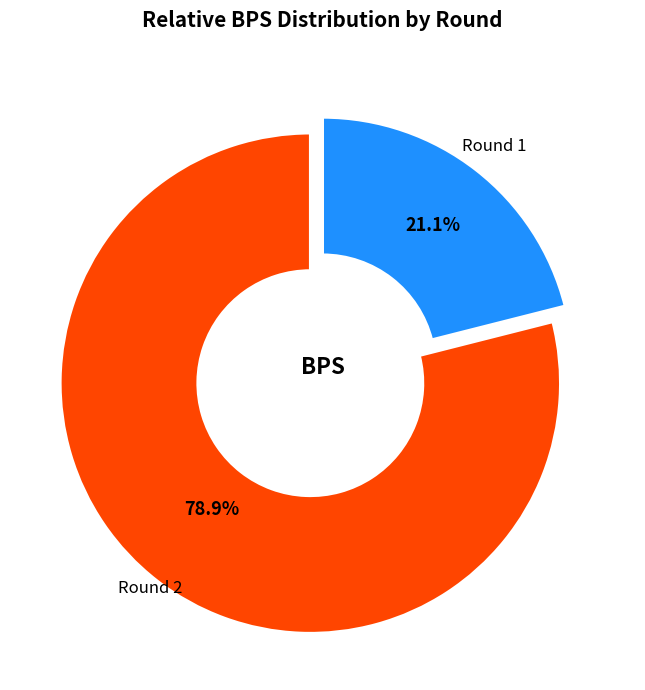

True or false: Round 1 accounts for 13% of the total.

False